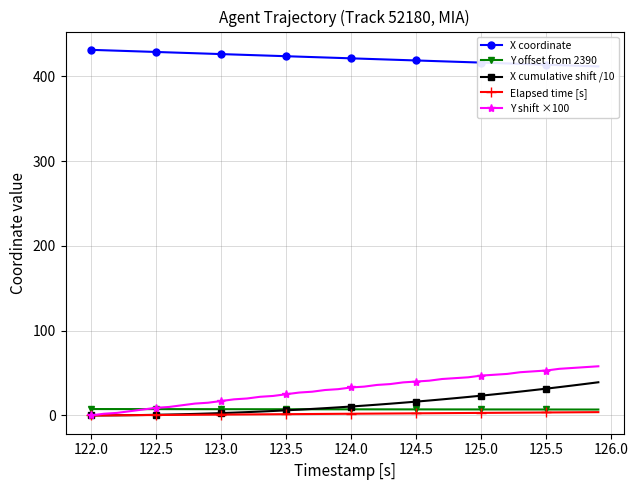

The Y offset from 2390 series shows 2.5 at 28. True or false?

False